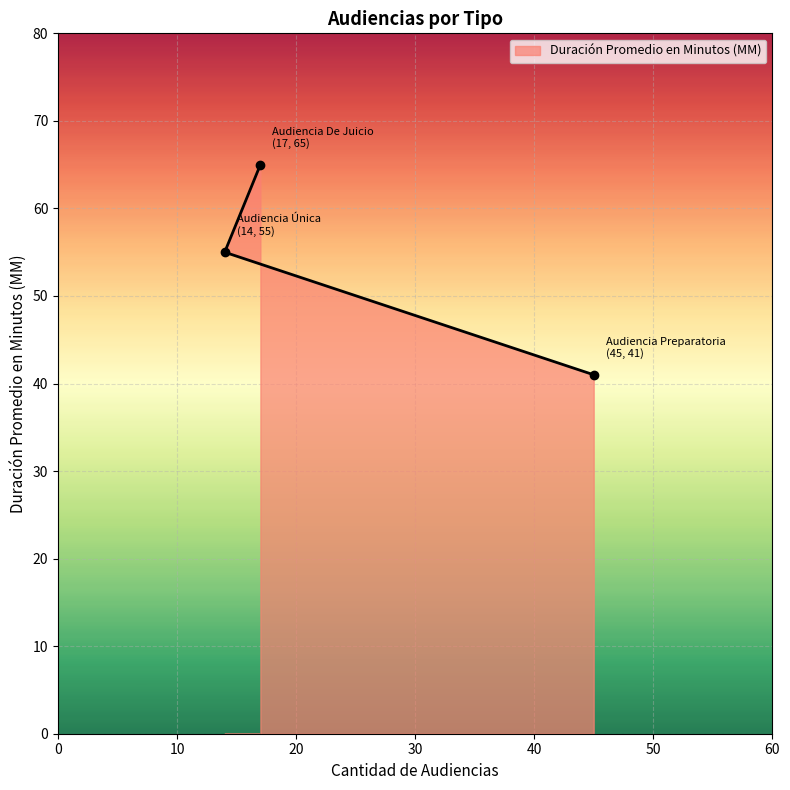

The value at Audiencia De Juicio is 65. True or false?

True